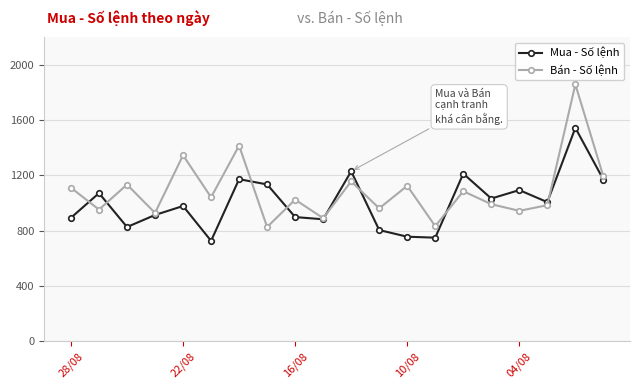

At how many categories does at least one series exceed 1298?

3